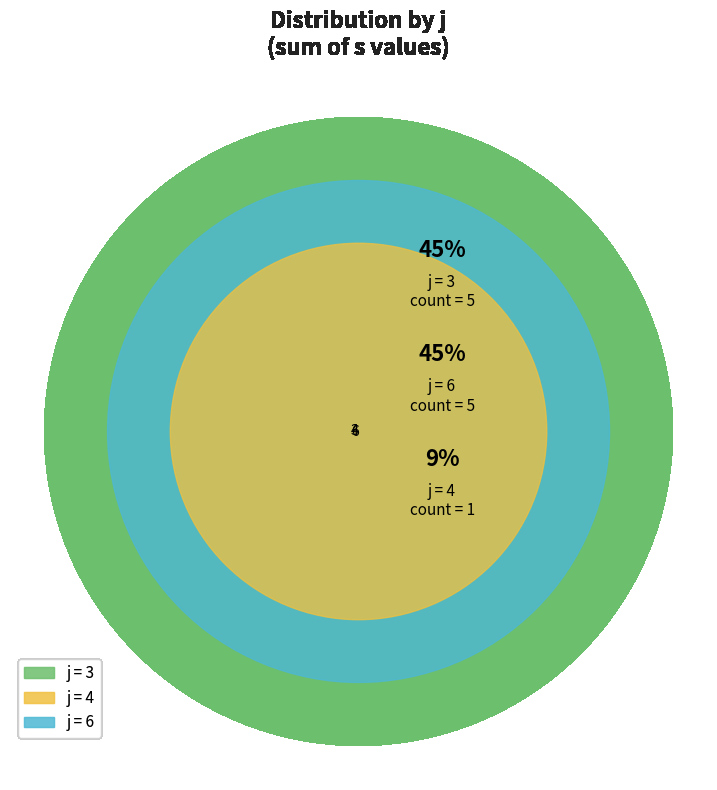

To the nearest percent, what portion does 4 represent?

9%